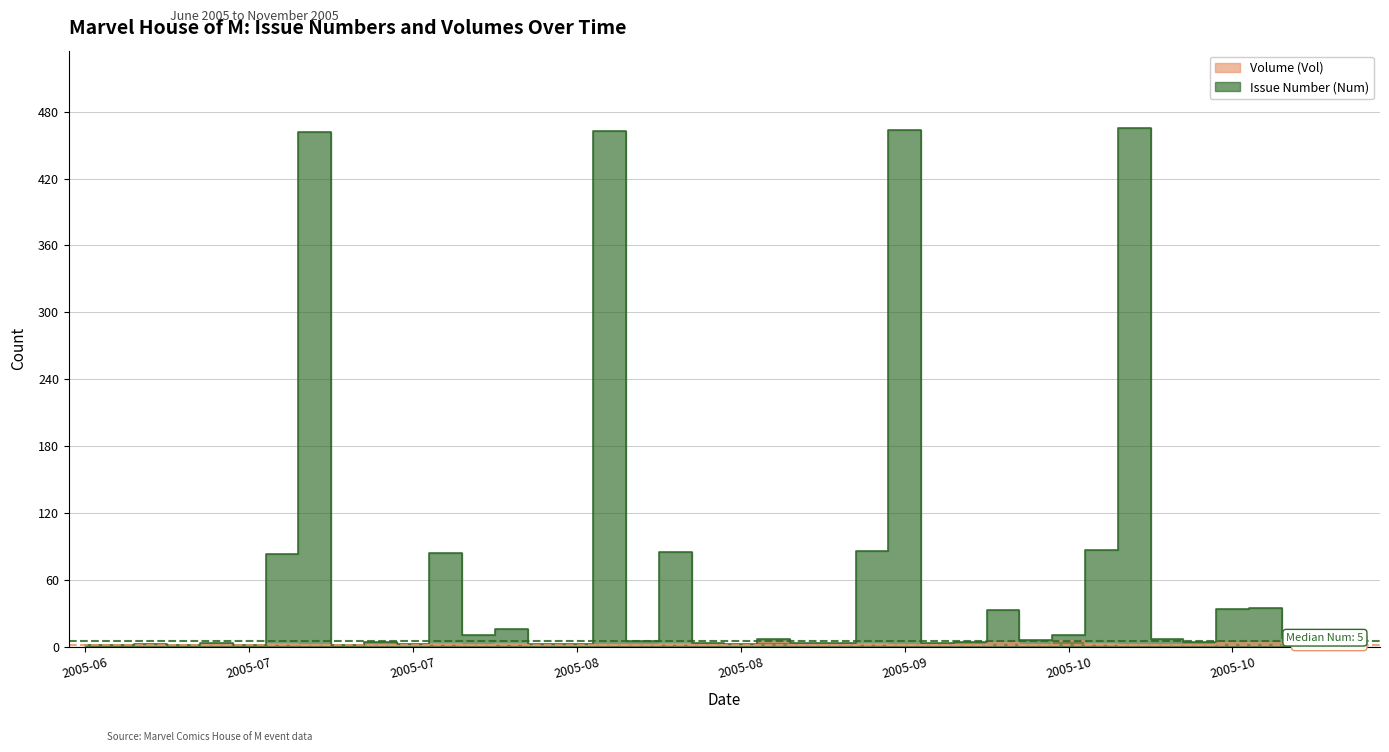

At which label does Issue Number (Num) reach its minimum?

2005-06-01